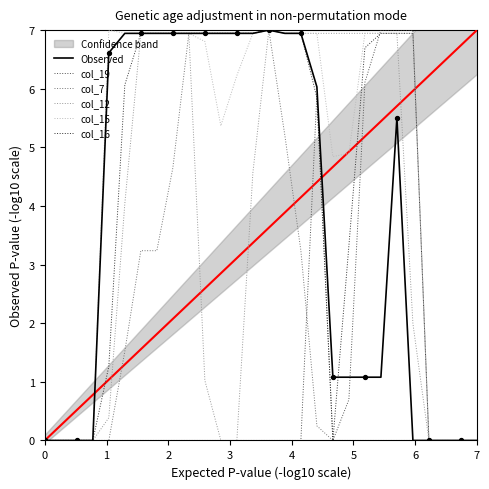

Which series has the largest Y range (max minus min)?

col_16